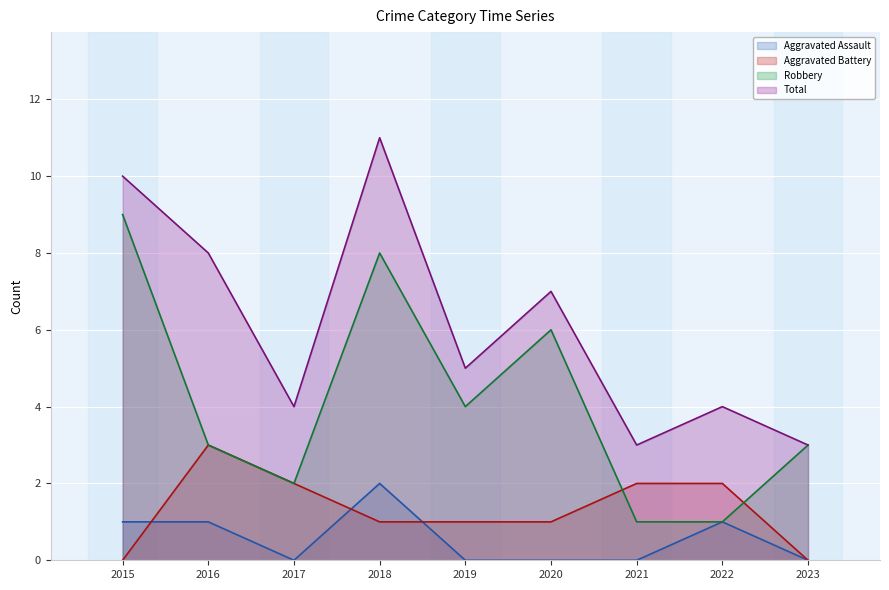

What is the value of the Robbery point at the 2nd from the left?

3